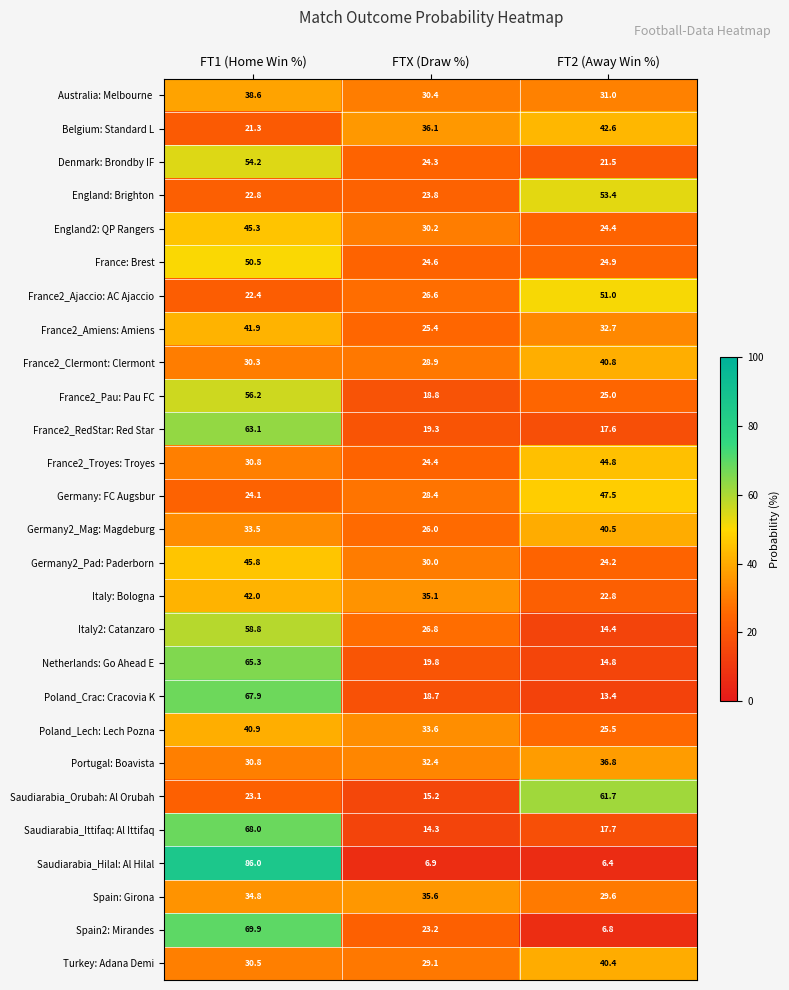

What is the sum of the England: Brighton values at FT2 (Away Win %) and FTX (Draw %)?

77.2